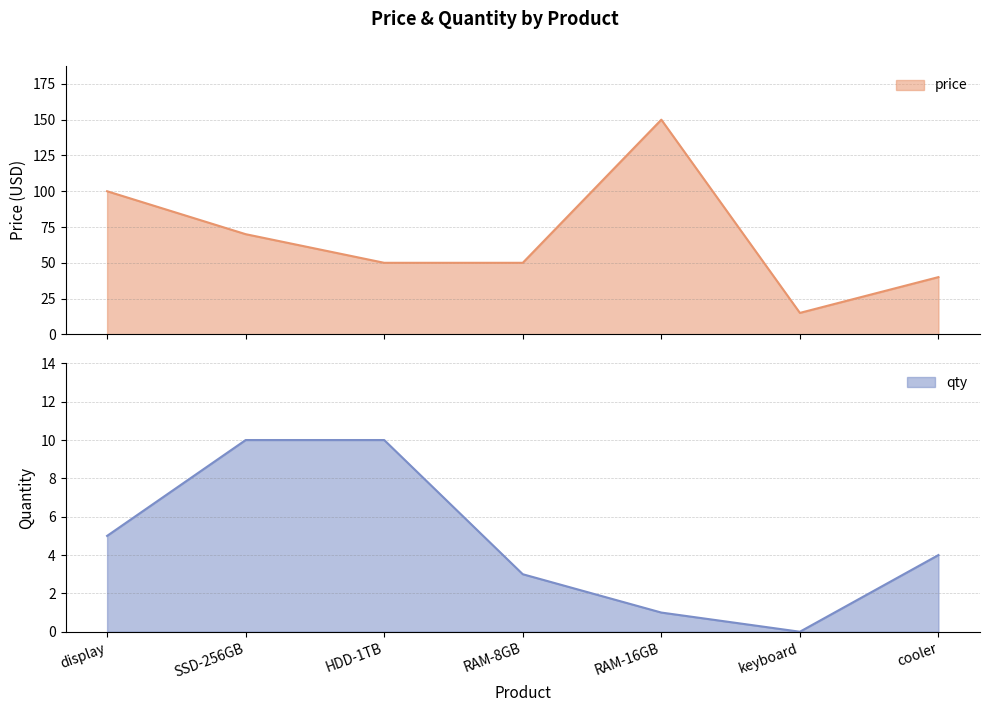

True or false: qty and price cross at least once.

False